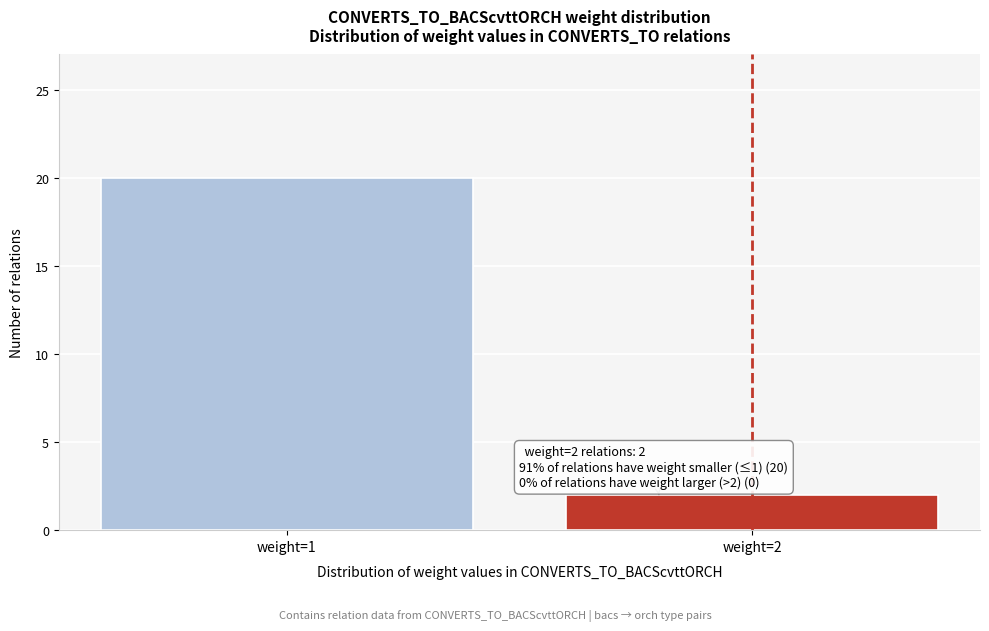

Reading left to right, transcribe all the data shown in this chart.

weight=1=20	weight=2=2